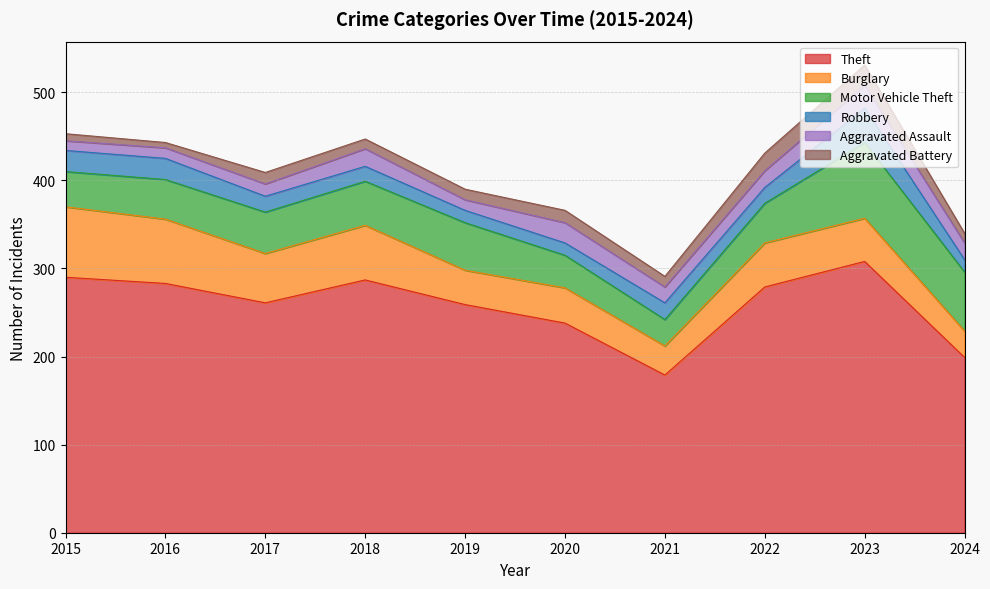

Which series has the widest spread of values?

Theft